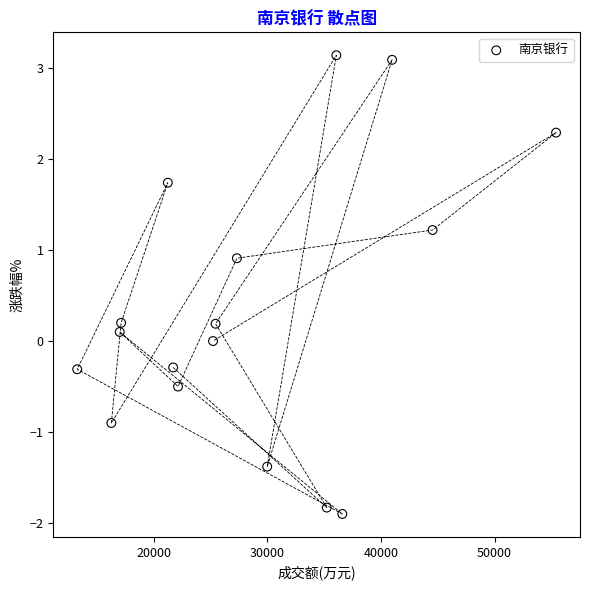

What is the range of Y values (max minus min)?

5.0